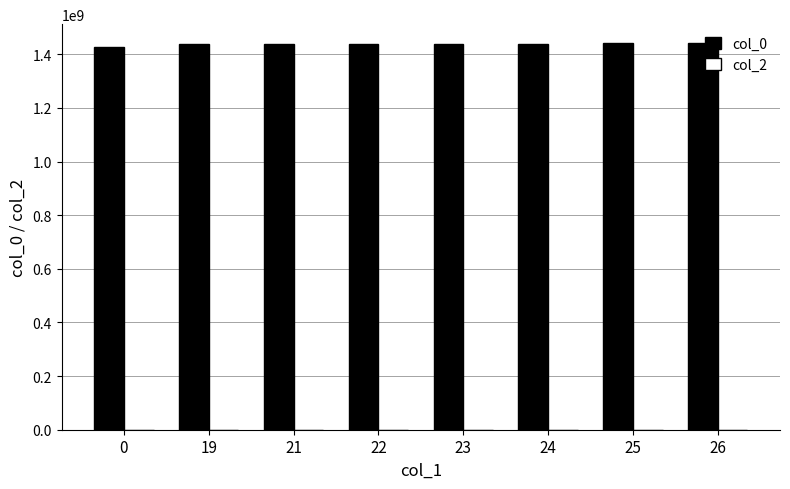

What is the smallest value displayed?

1426535884